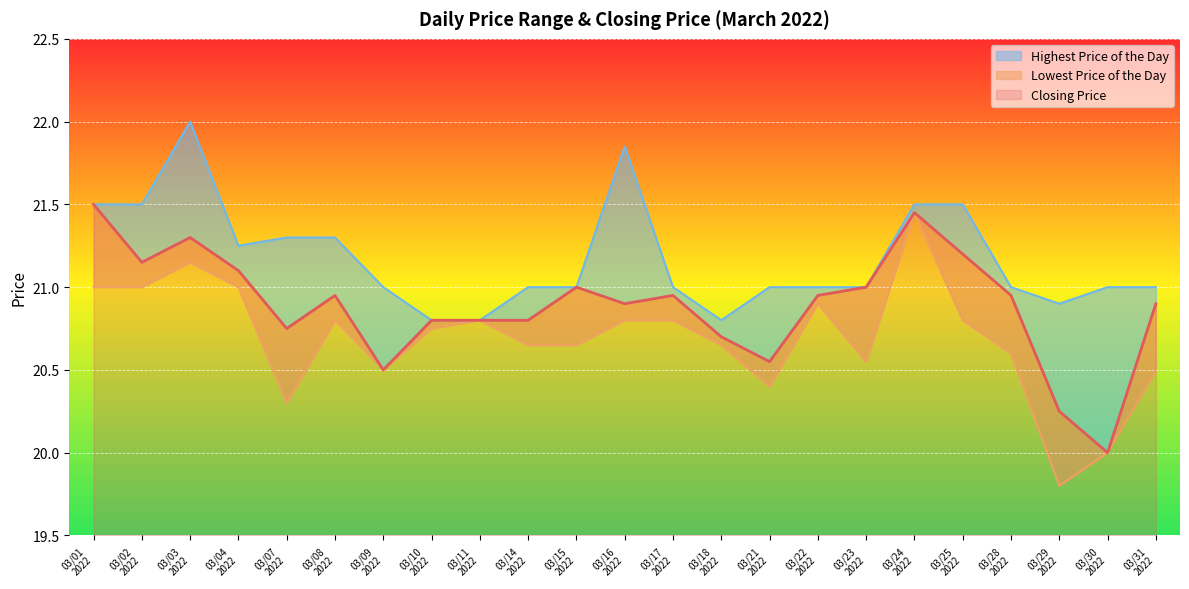

True or false: Highest Price of the Day and Lowest Price of the Day intersect in this chart.

False